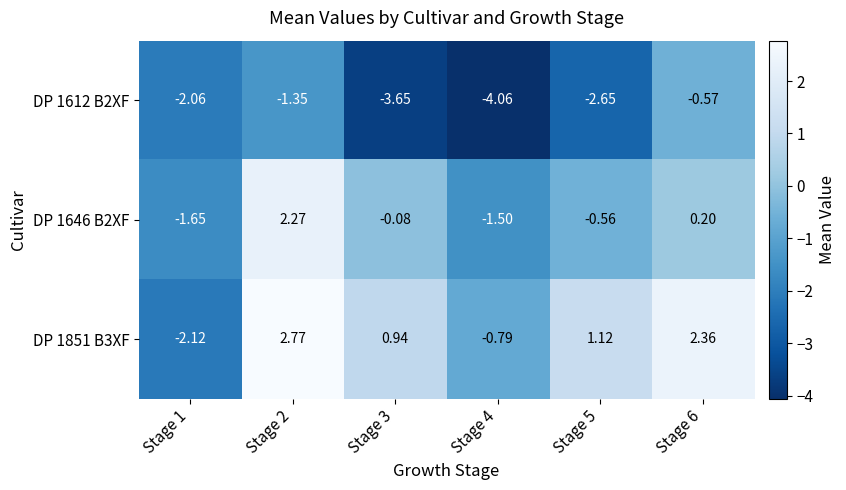

Is the value of DP 1612 B2XF at Stage 4 greater than the value of DP 1851 B3XF at Stage 3?

No